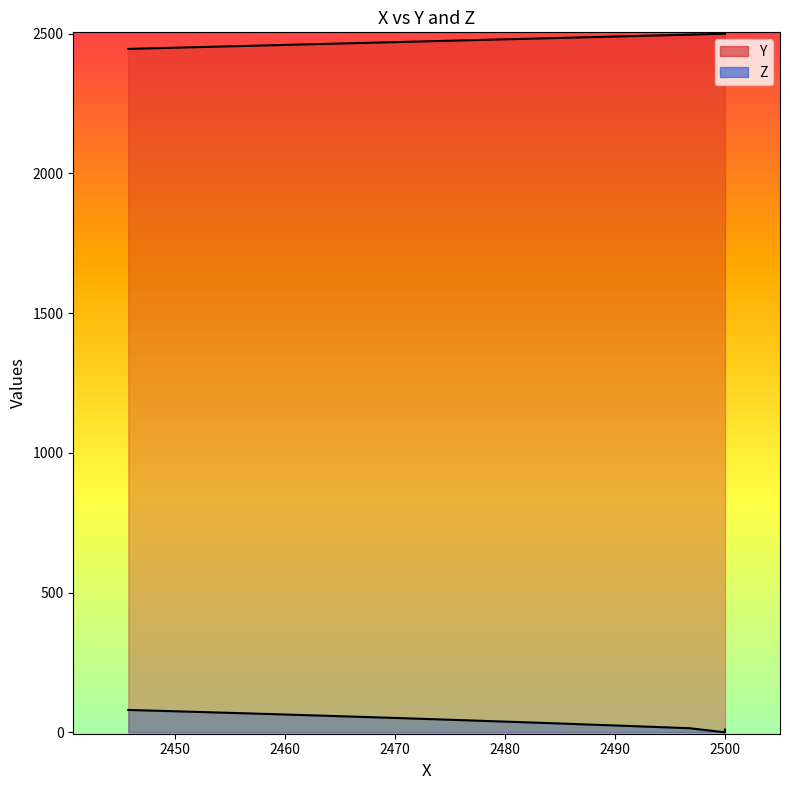

Which series has the largest total across all categories?

Y